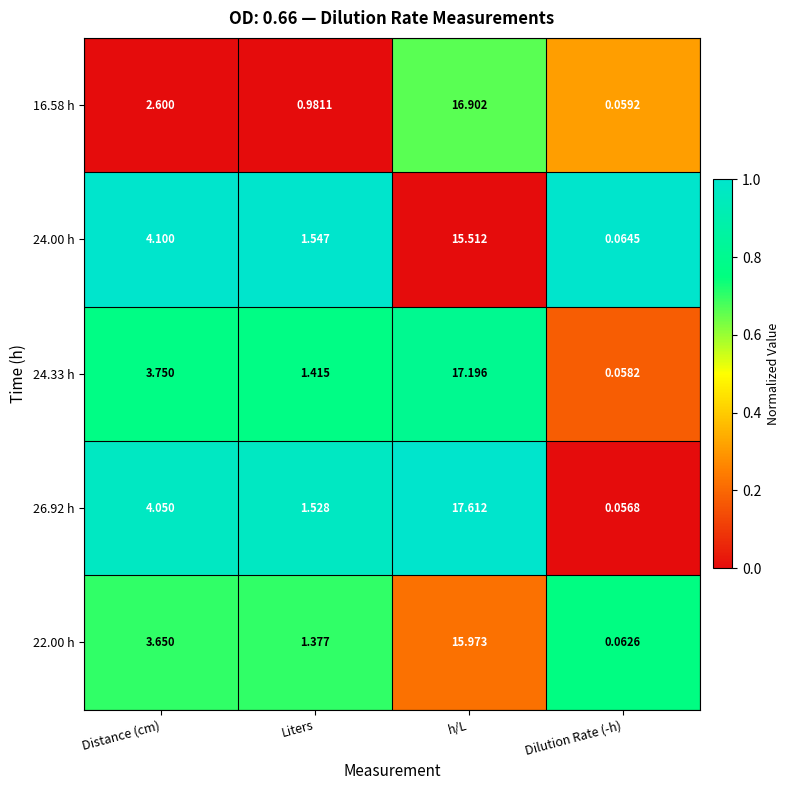

Which series has the largest range (max minus min)?

26.92 h